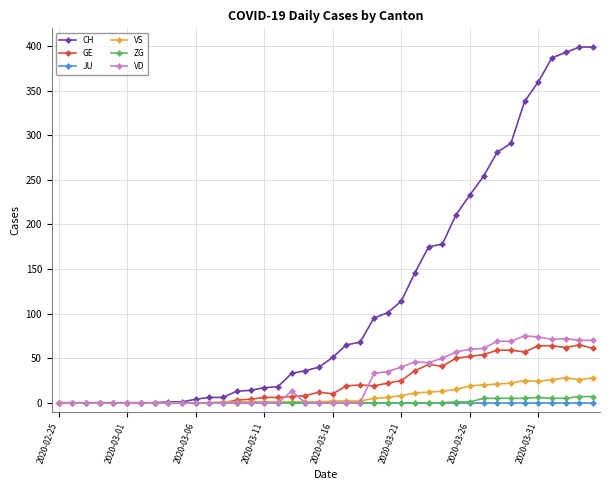

What is the highest value of the CH series?

399